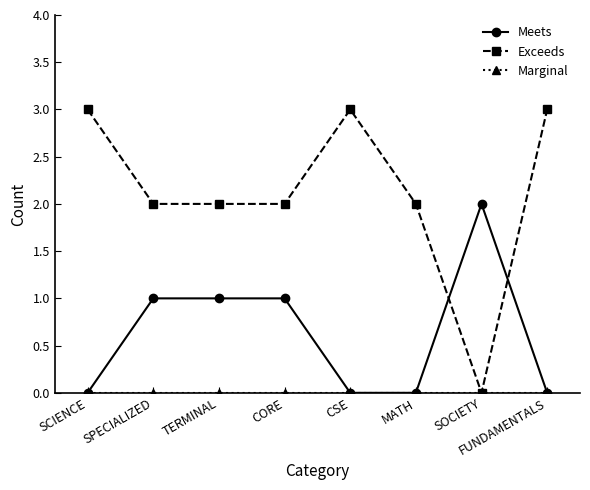

What position from the left is CORE?

4